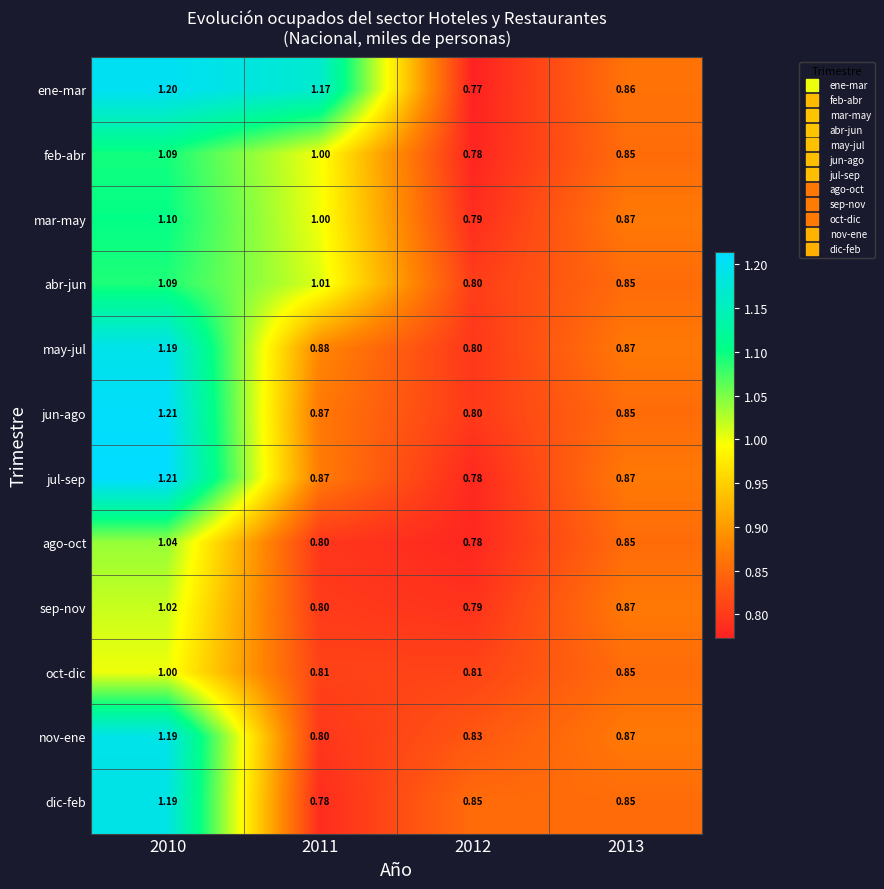

Between 2010 and 2013, which series saw the biggest shift?

jun-ago